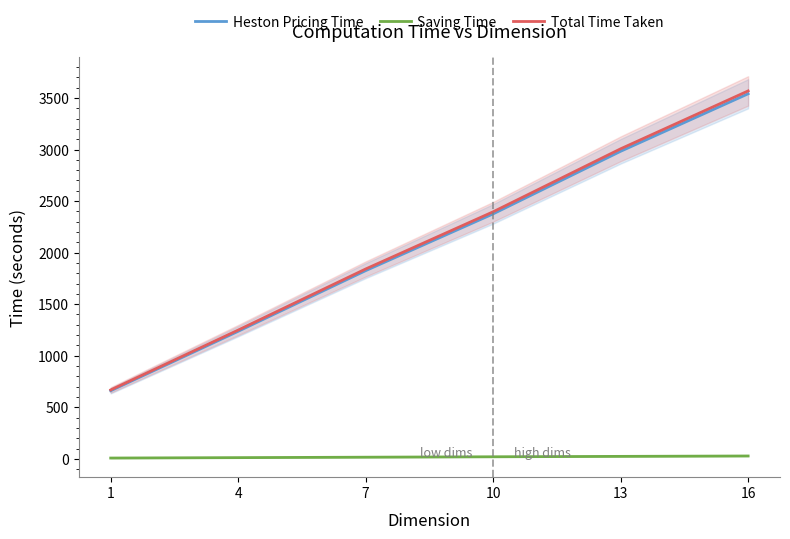

What is the value of the Saving Time point at the 5th from the left?

23.9